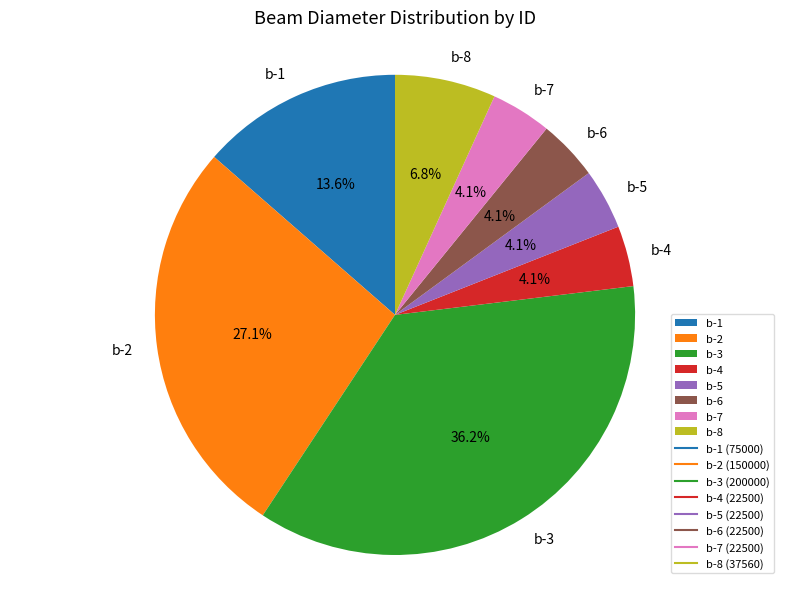

What portion of the pie excludes b-2?

72.9%